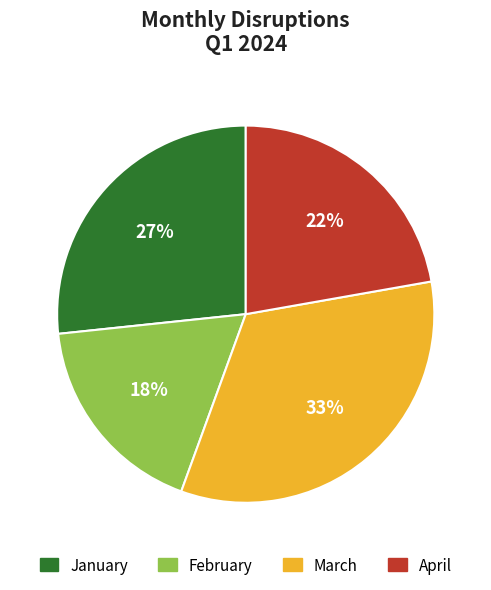

How many segments does this pie chart have?

4